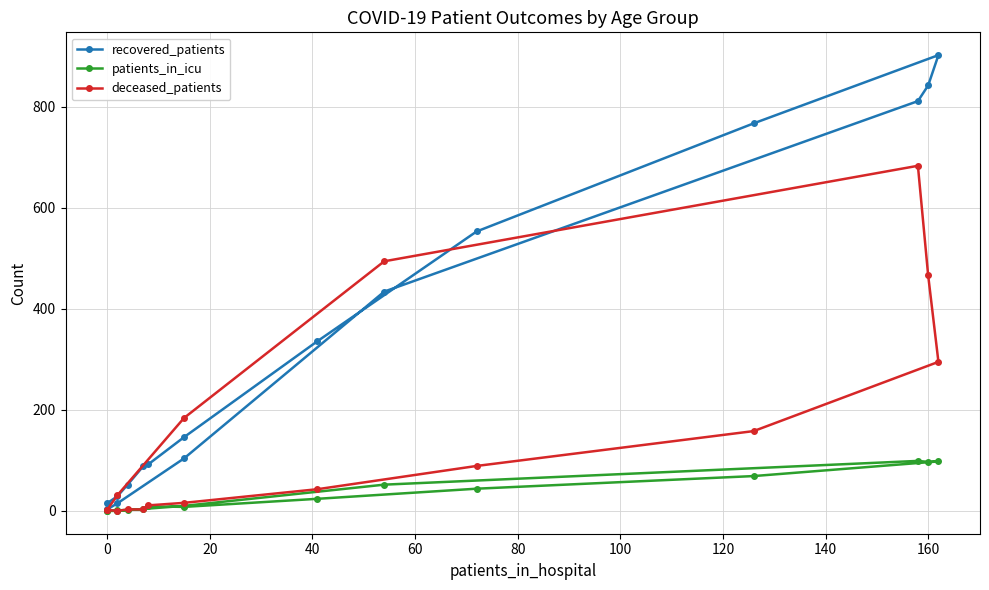

How many lines are shown in the chart?

3